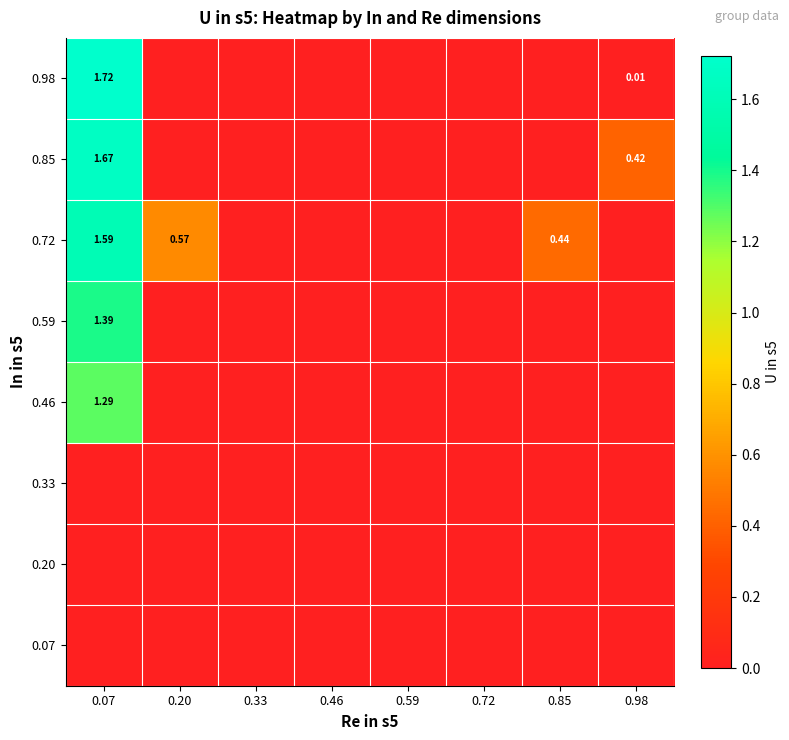

Rank the series by their maximum value, from highest to lowest.

0.98, 0.85, 0.72, 0.59, 0.46, 0.07, 0.20, 0.33